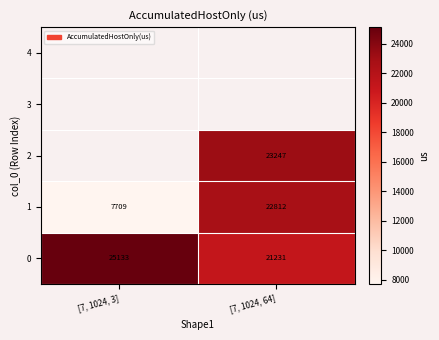

What is the difference between the highest and lowest values at [7, 1024, 64]?

2016.8